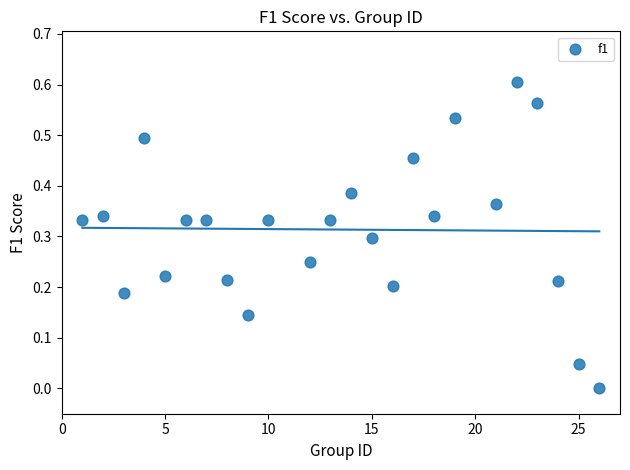

What is the range of X values (max minus min)?

25.0